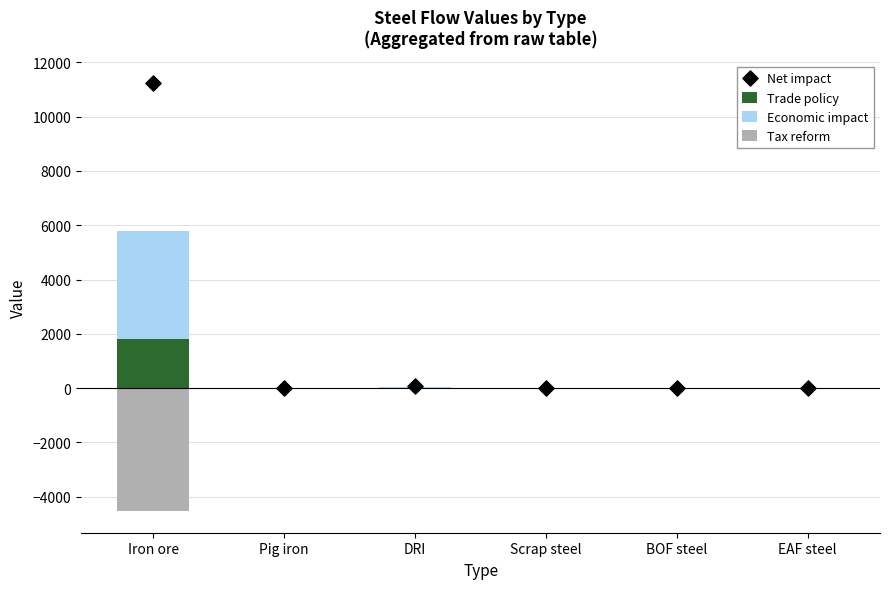

At which category is the sum across all series the highest?

Iron ore